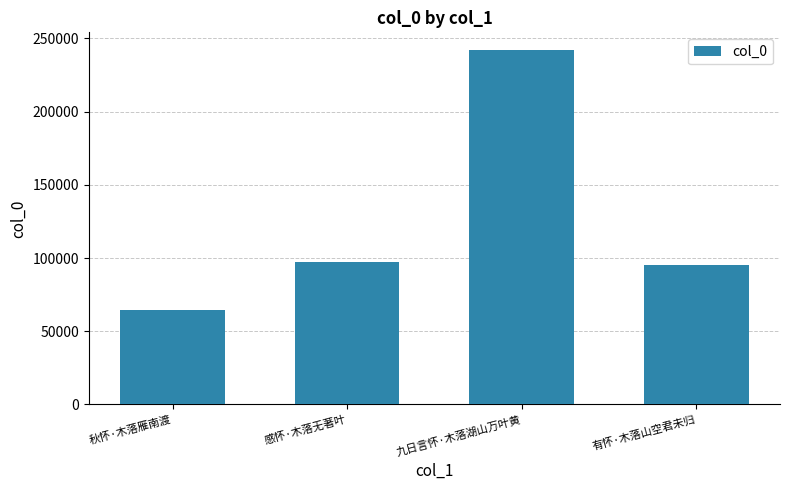

At which category does the chart reach its minimum across all series?

秋怀·木落雁南渡